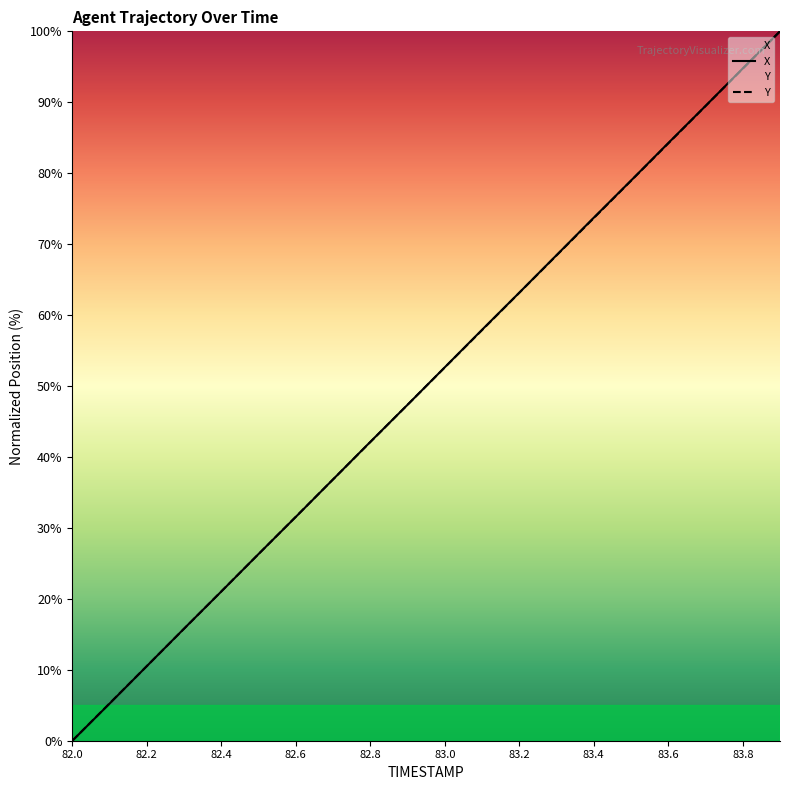

True or false: Y and X intersect in this chart.

True